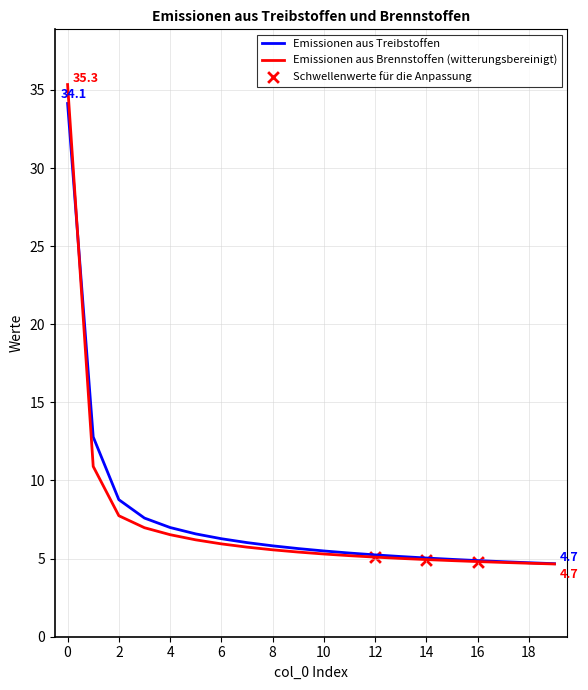

At how many categories does at least one series exceed 27?

1